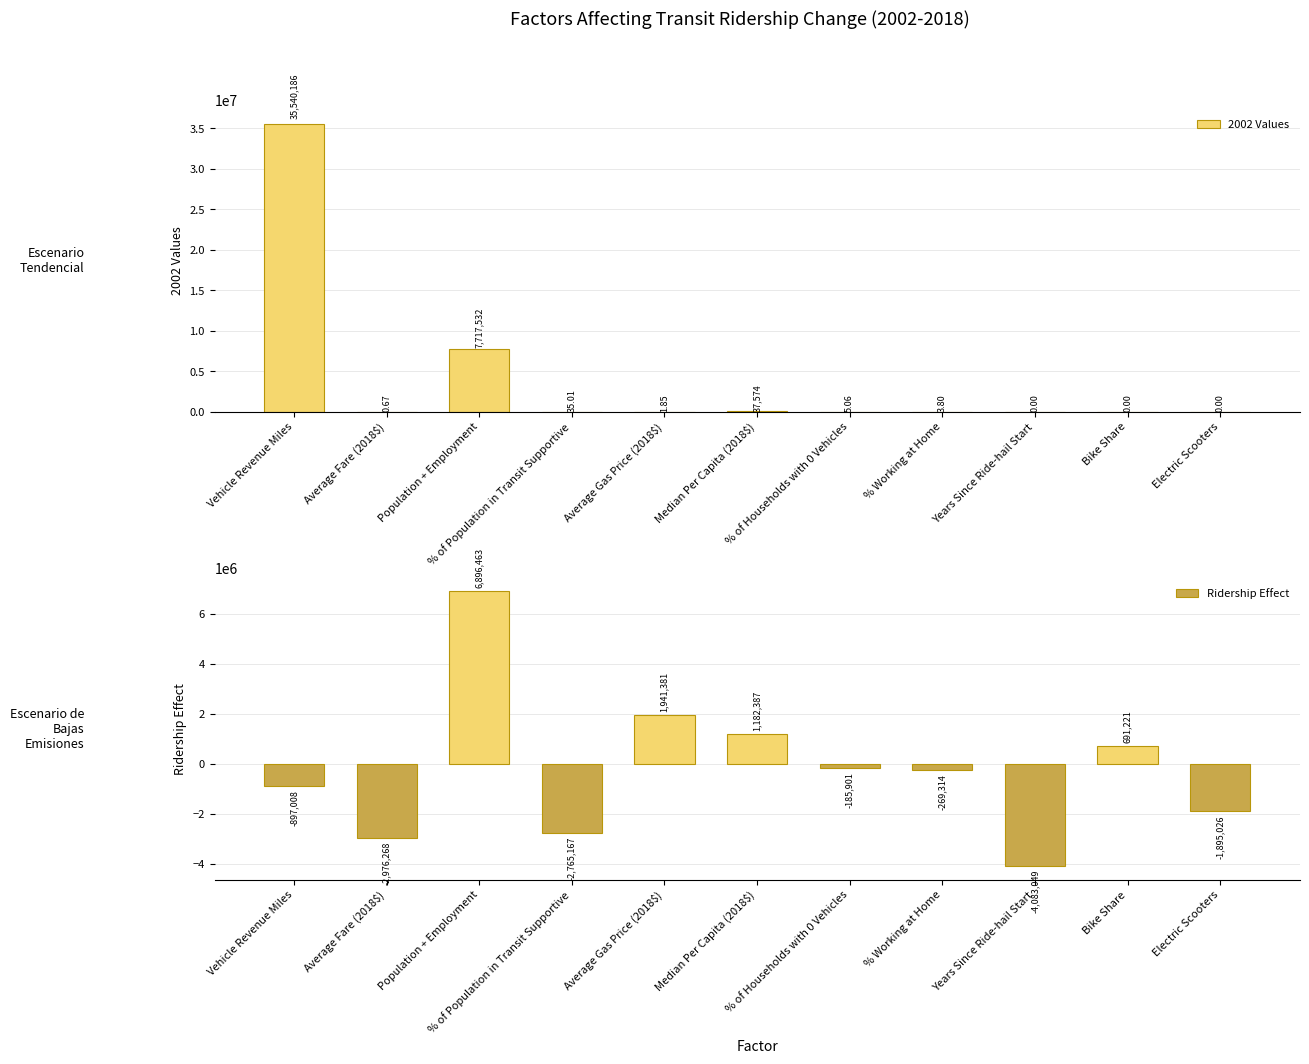

Reading left to right, what are all the values shown in this chart?

2002 Values: 35540186.0	0.7	7717532.4	35.0	1.8	37574.3	5.1	3.8	0.0	0.0	0.0
Ridership Effect: -897008.1	-2976268.5	6896463.4	-2765166.7	1941380.7	1182386.5	-185901.1	-269314.3	-4083048.8	691221.3	-1895026.1